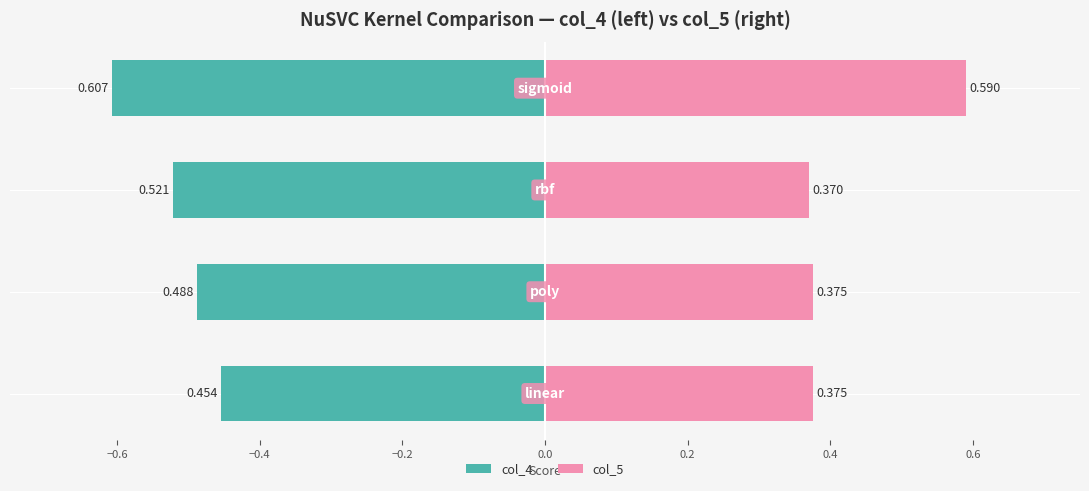

What is the difference between the maximum and minimum values in the col_5 series?

0.2